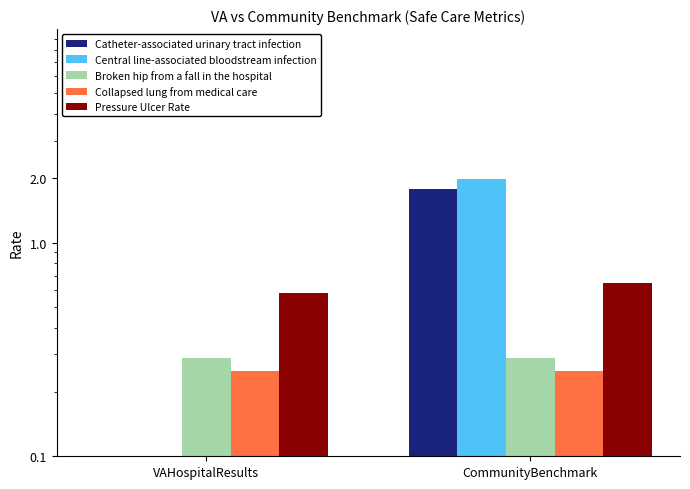

What position from the right is CommunityBenchmark?

1